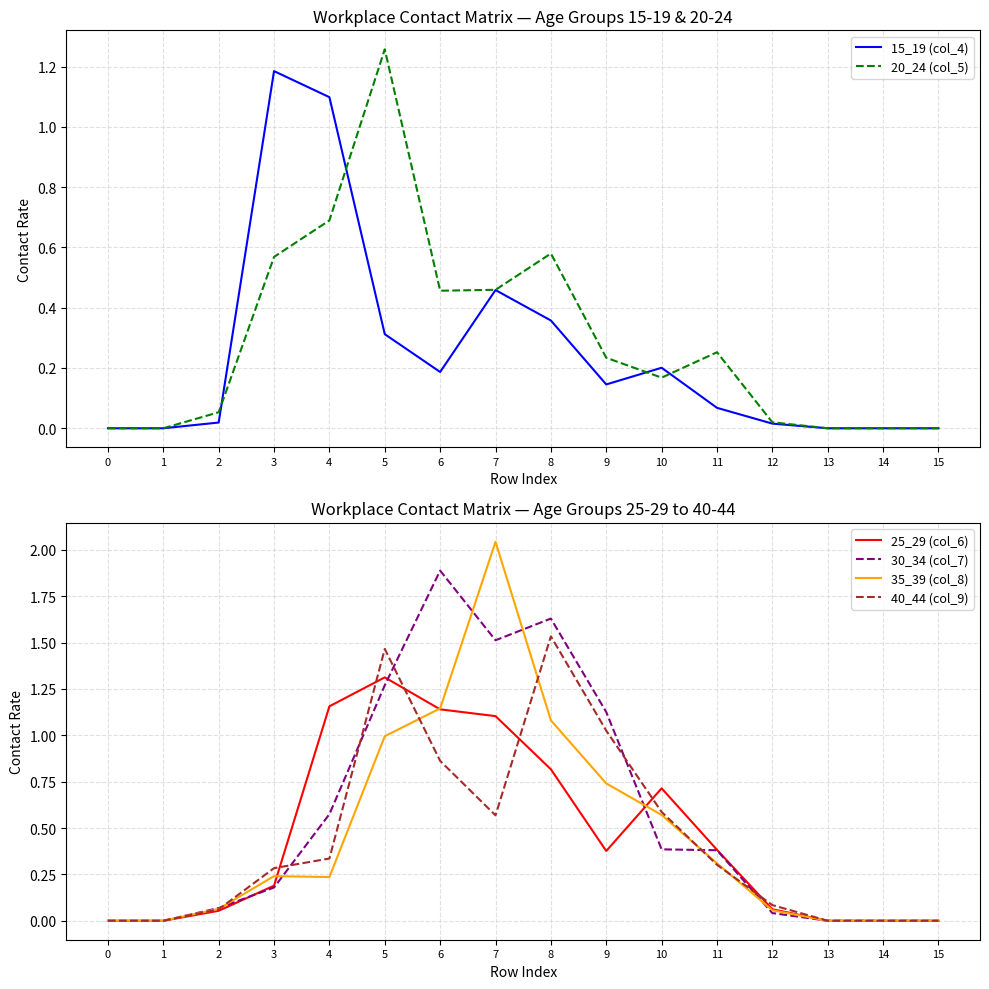

How many categories are shown in the chart?

16